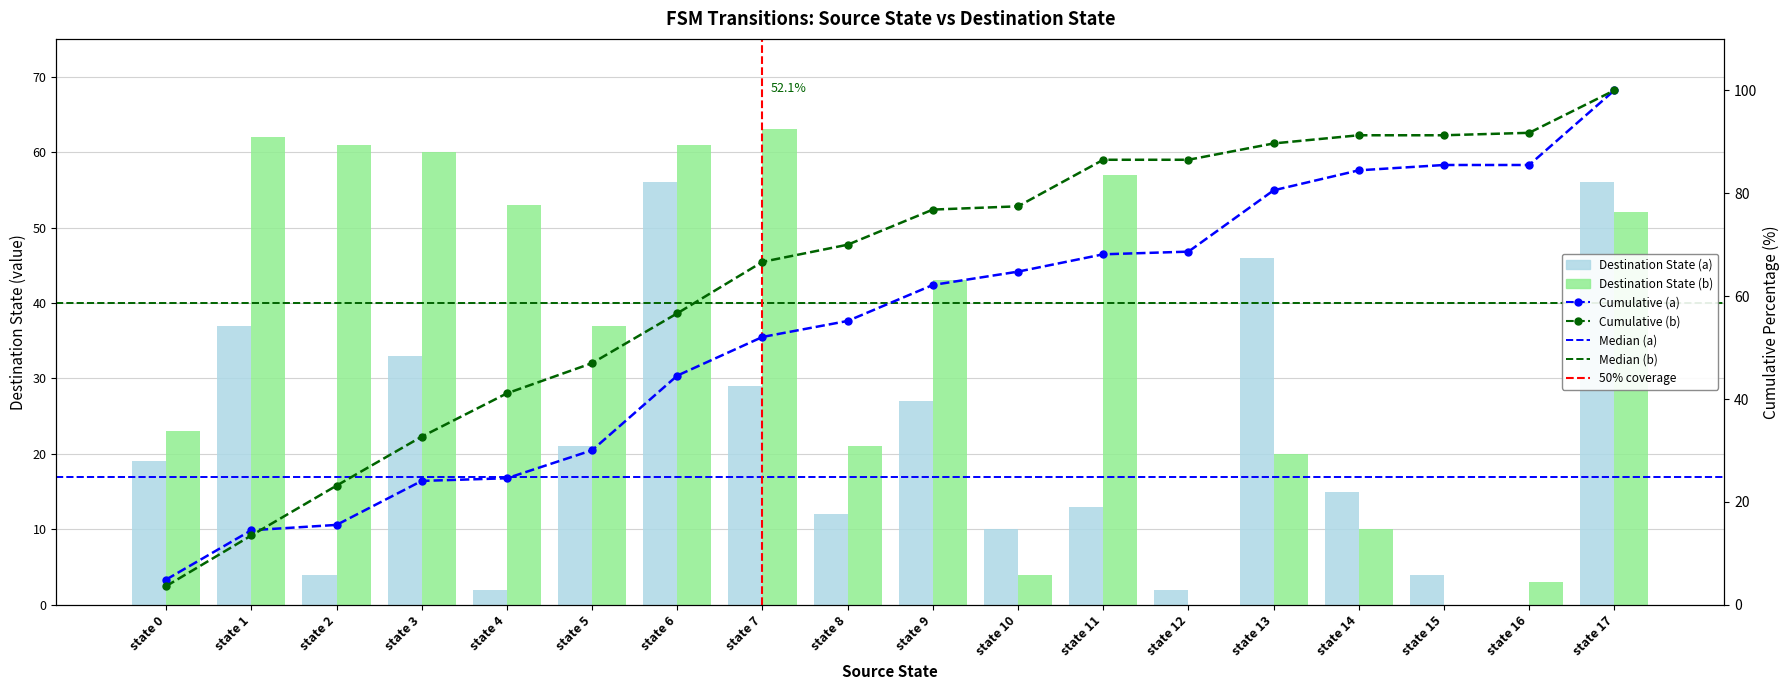

The value of Destination State (a) at state 10 is 10. True or false?

True